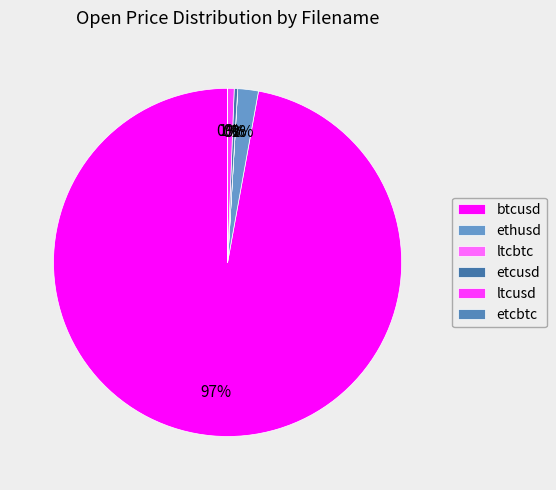

How many segments does this pie chart have?

6